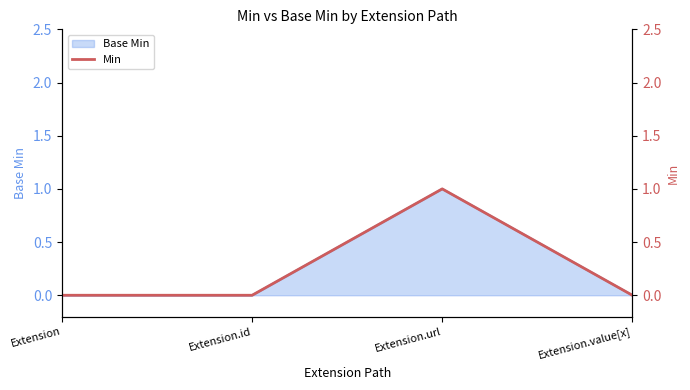

What is the difference between the maximum and minimum values?

1